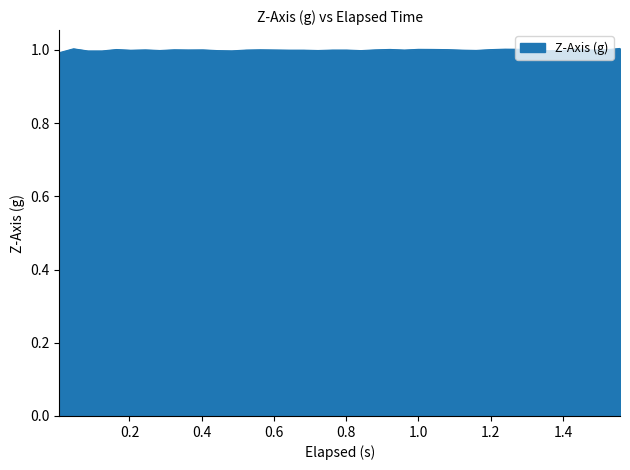

What is the smallest value displayed?

1.0